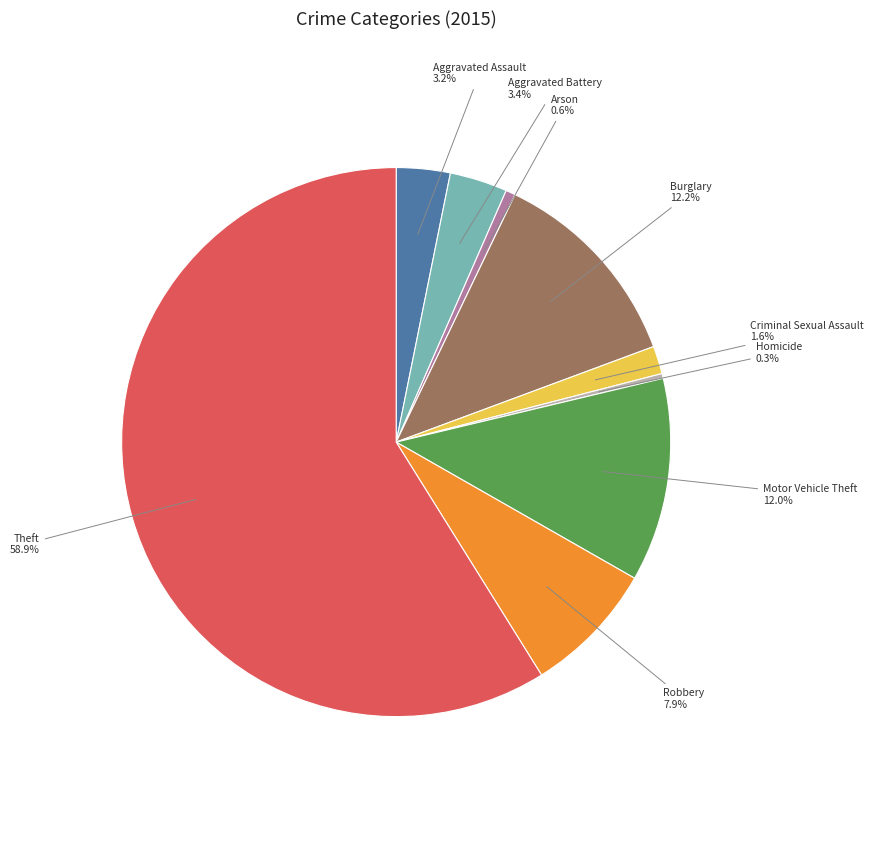

Does any single category account for the majority?

Yes